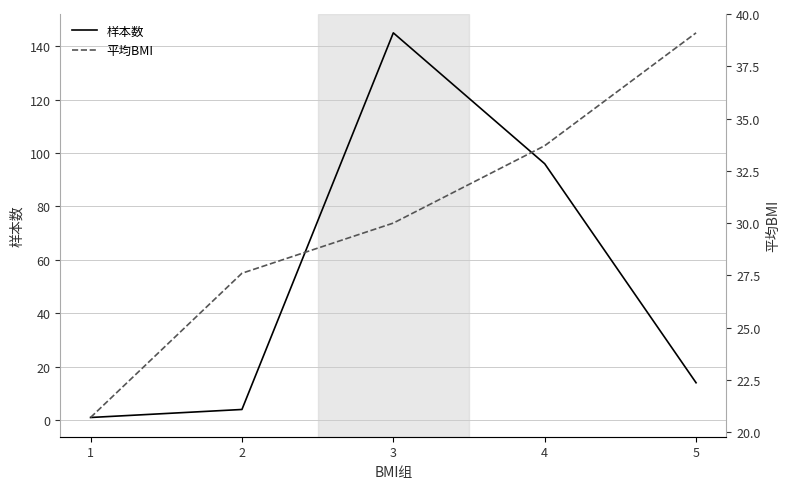

At which category is the sum across all series the highest?

3